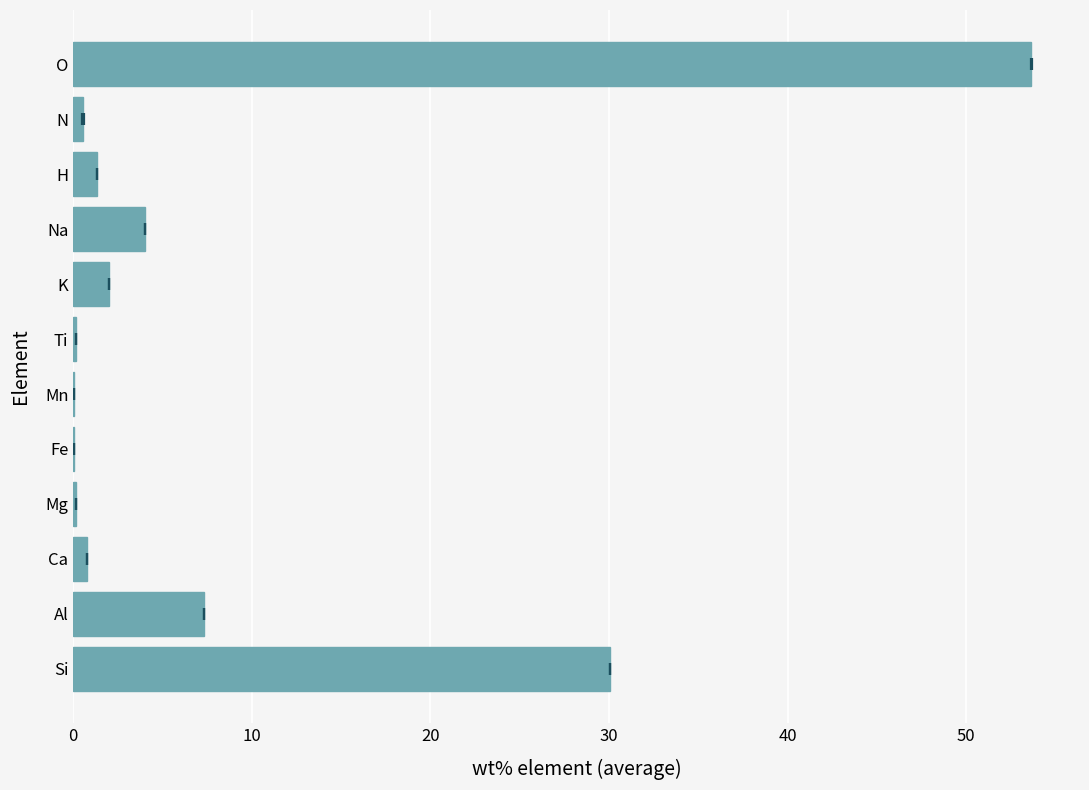

Count the number of categories in the chart.

12